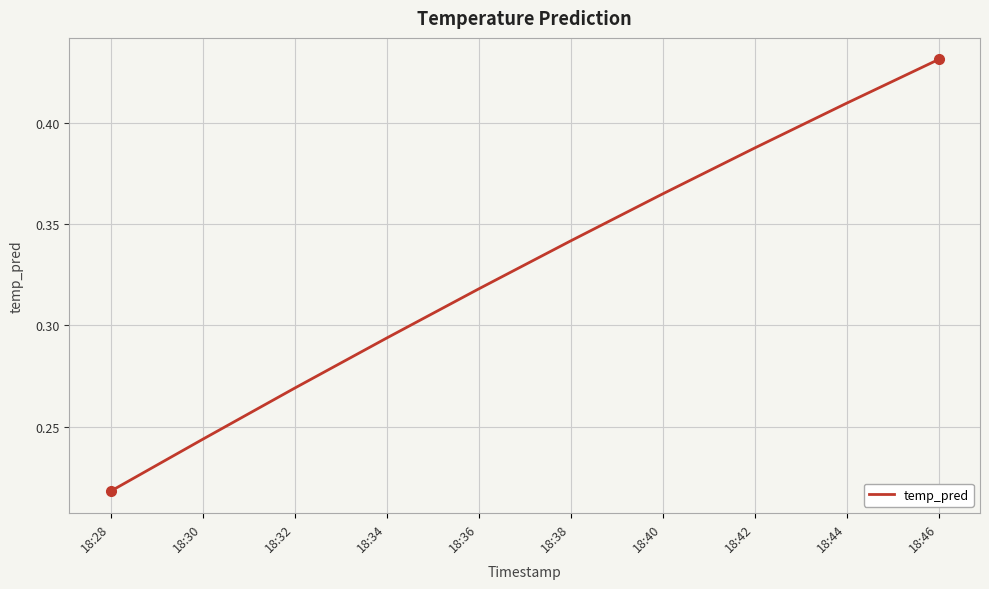

Which has a higher value, 18:38 or 18:36?

18:38